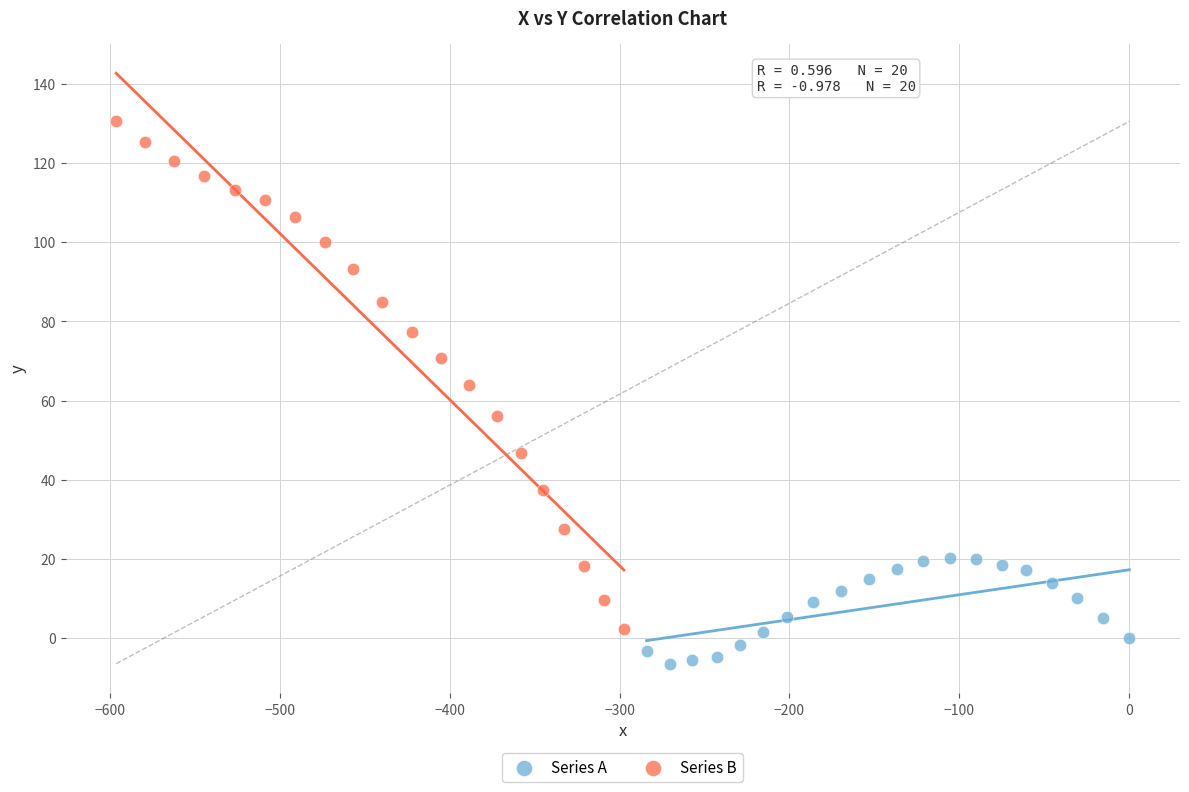

Which series has the largest Y range (max minus min)?

Series B